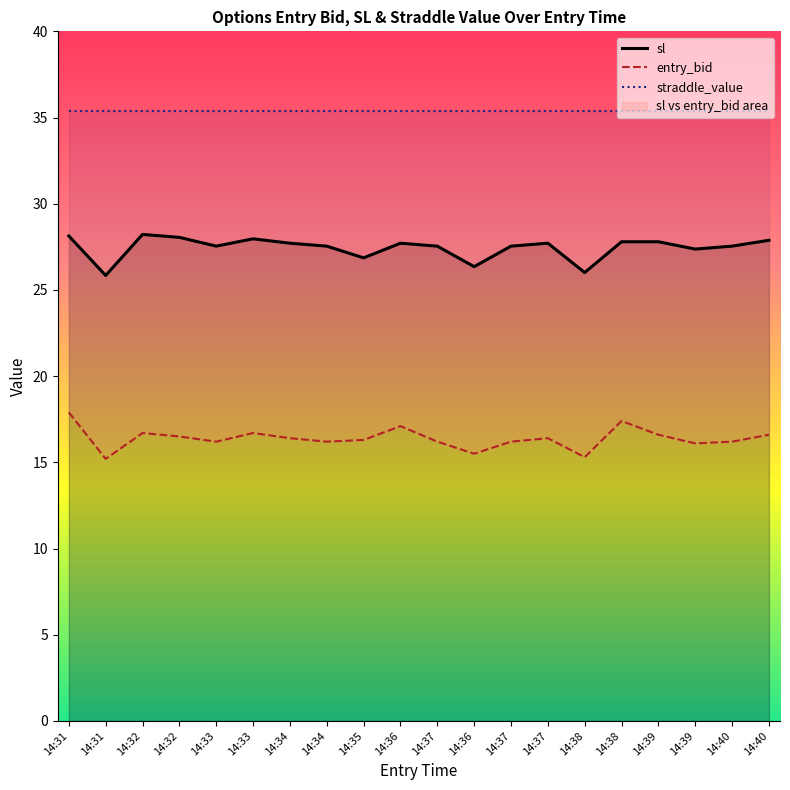

Is the value of sl at 14:39 greater than the value of straddle_value at 14:35?

No